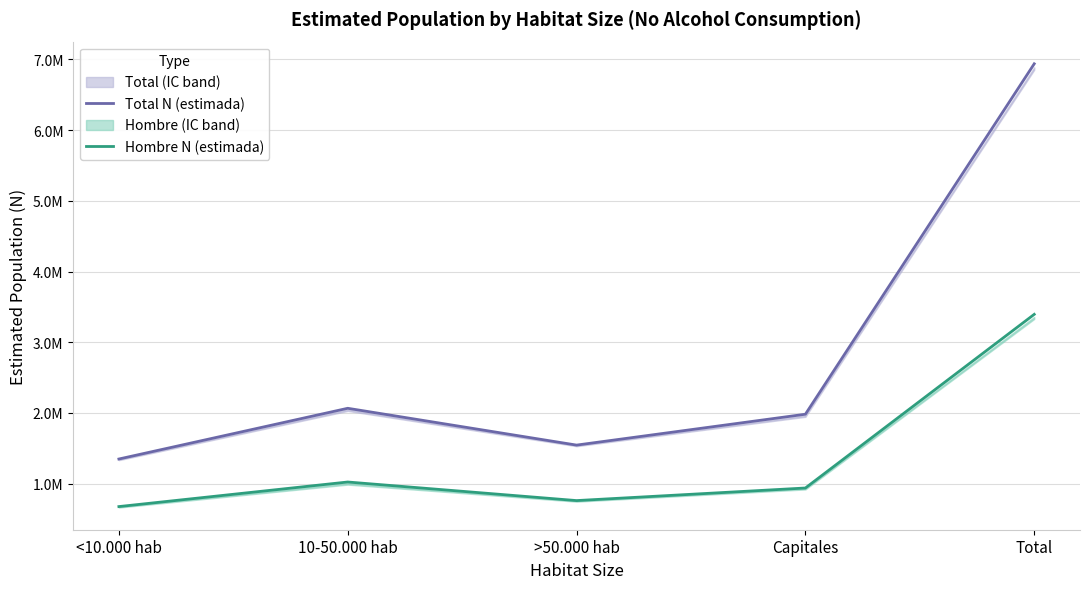

Rank the series by their average value, from lowest to highest.

Hombre N (estimada), Total N (estimada)